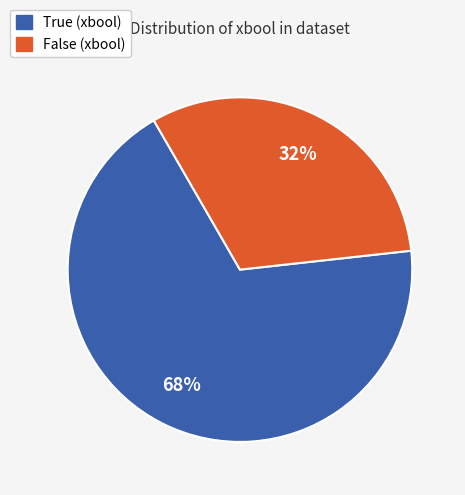

Count the number of slices in the pie.

2